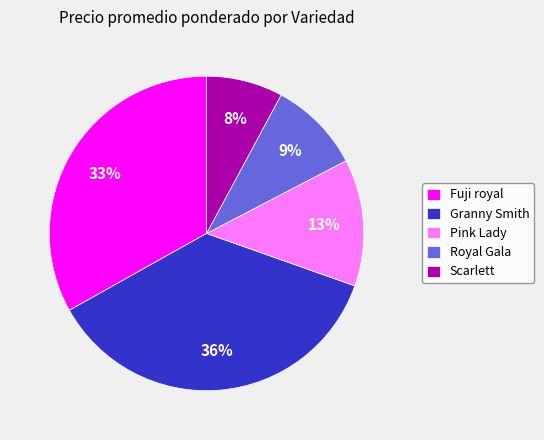

Is there any slice that represents more than half of the pie?

No